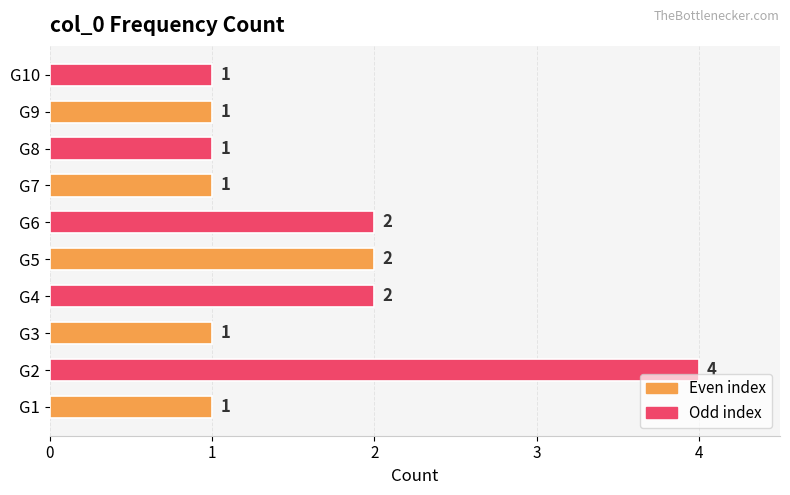

Reading top to bottom, extract all data points from this chart.

1	1	1	1	2	2	2	1	4	1